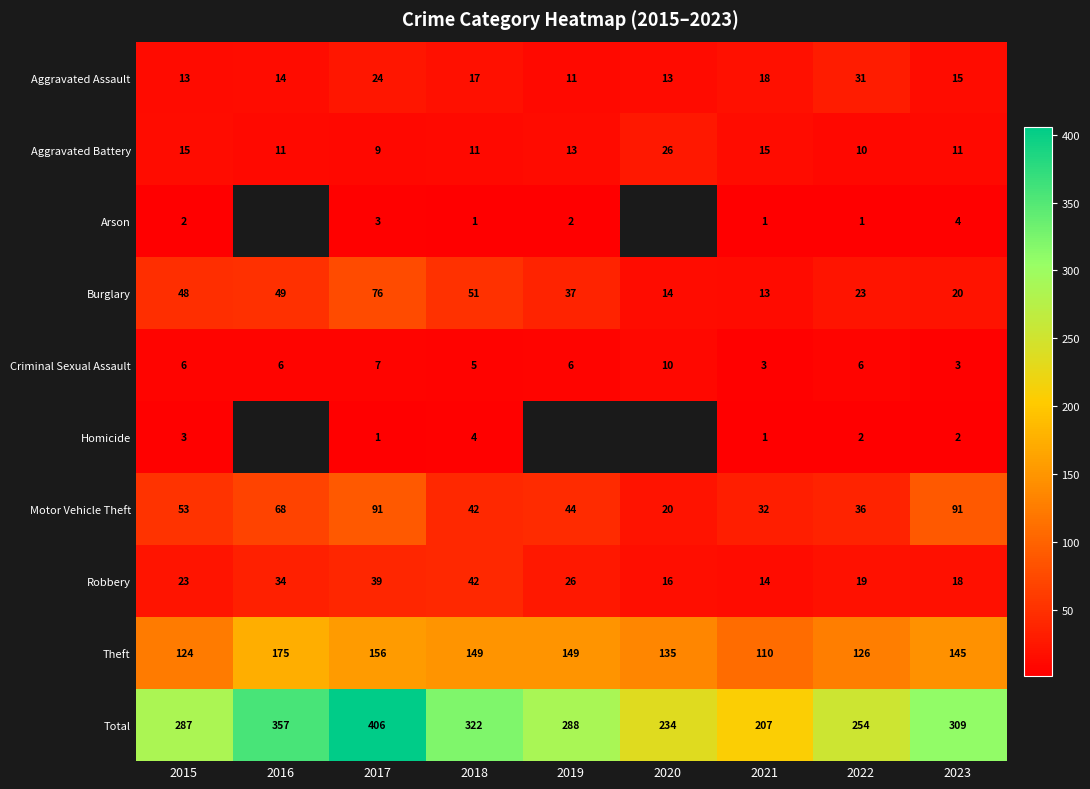

At how many categories does at least one series exceed 91?

9